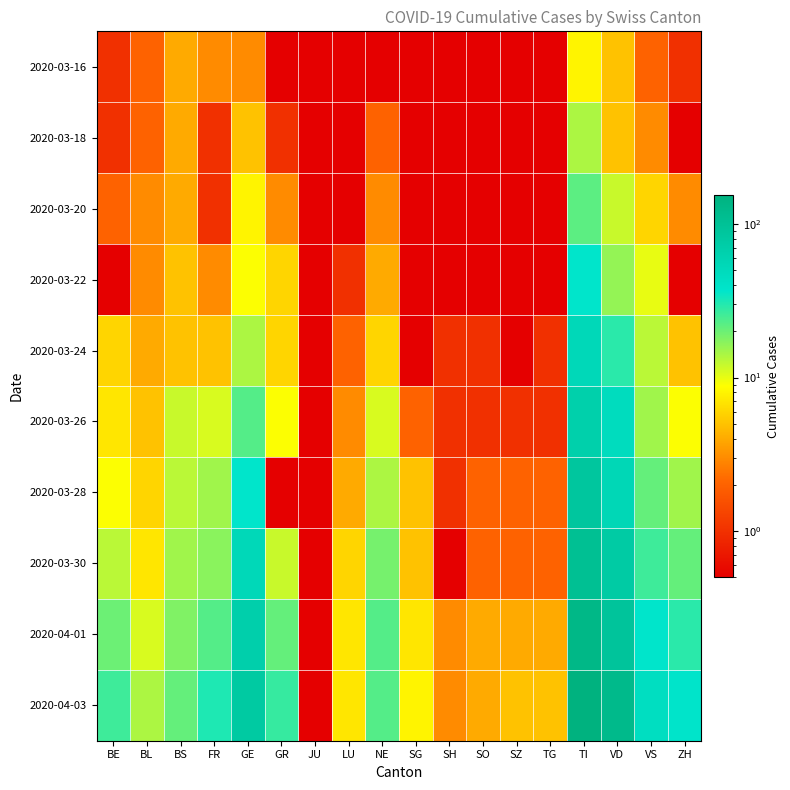

Between SH and BE, which is larger?

BE